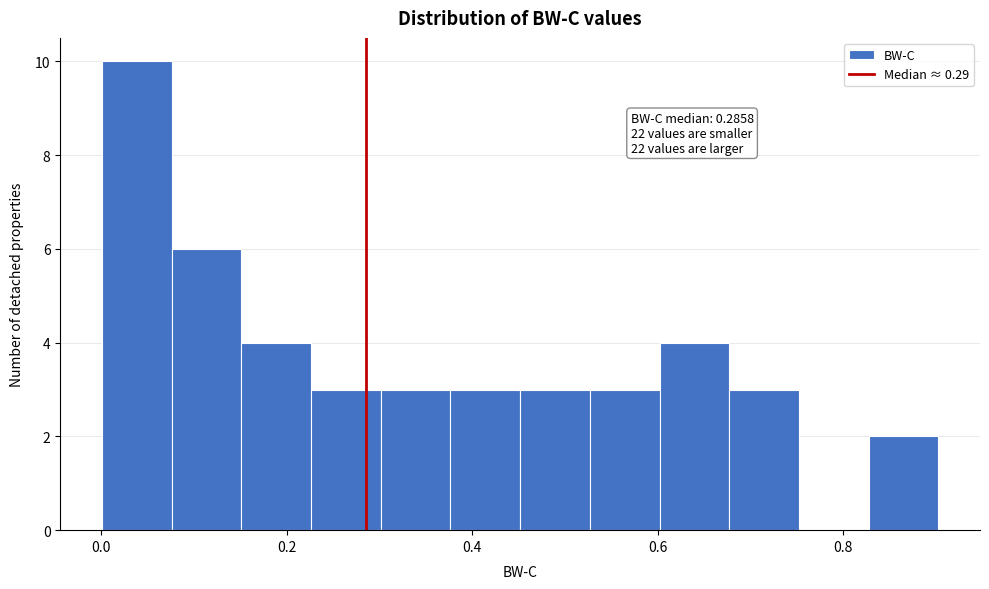

Read against the x-axis, roughly where is the centre of the tallest bar?

0.04